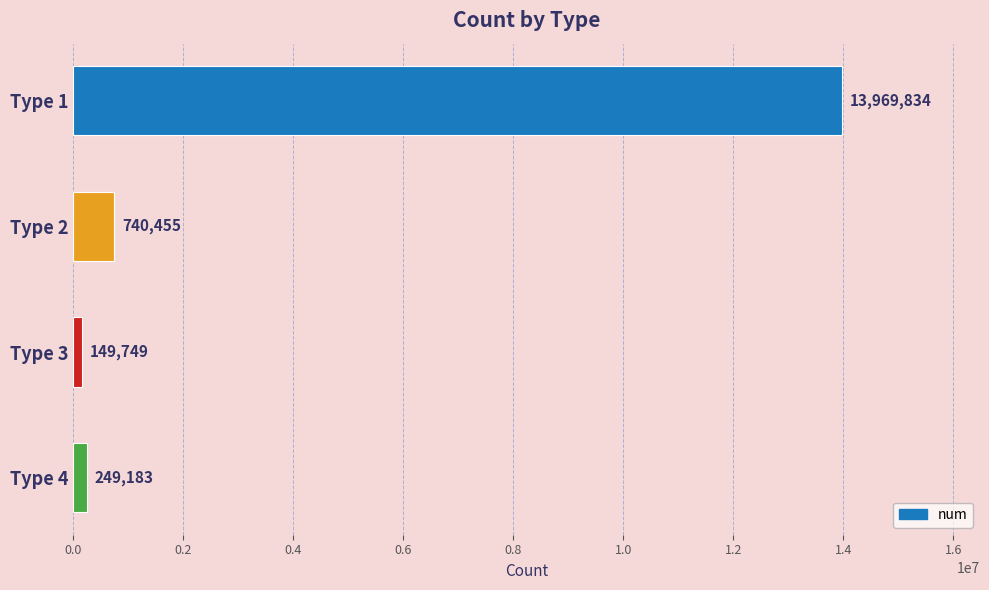

What is the change in value from Type 1 to Type 4?

-13720651